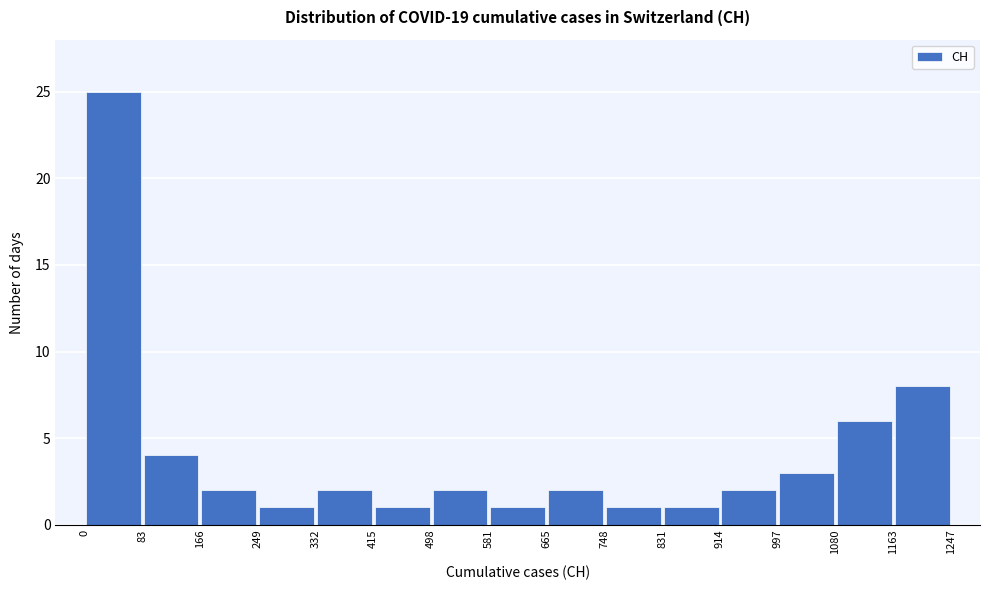

How tall is the bar that spans 1163 to 1247 on the x-axis? The values are not printed on the chart, so give them approximately, as read against the axis.

8